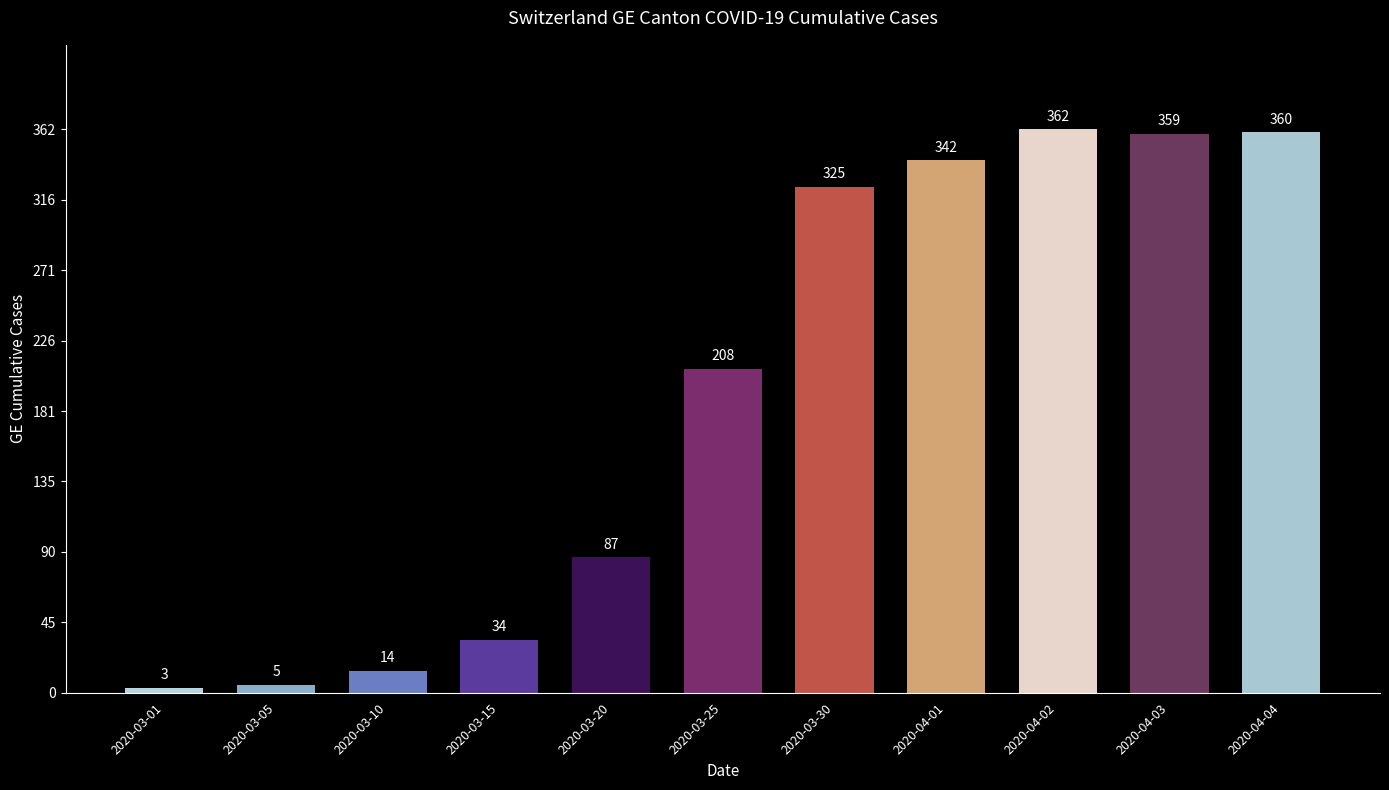

Reading left to right, transcribe all the data shown in this chart.

3	5	14	34	87	208	325	342	362	359	360